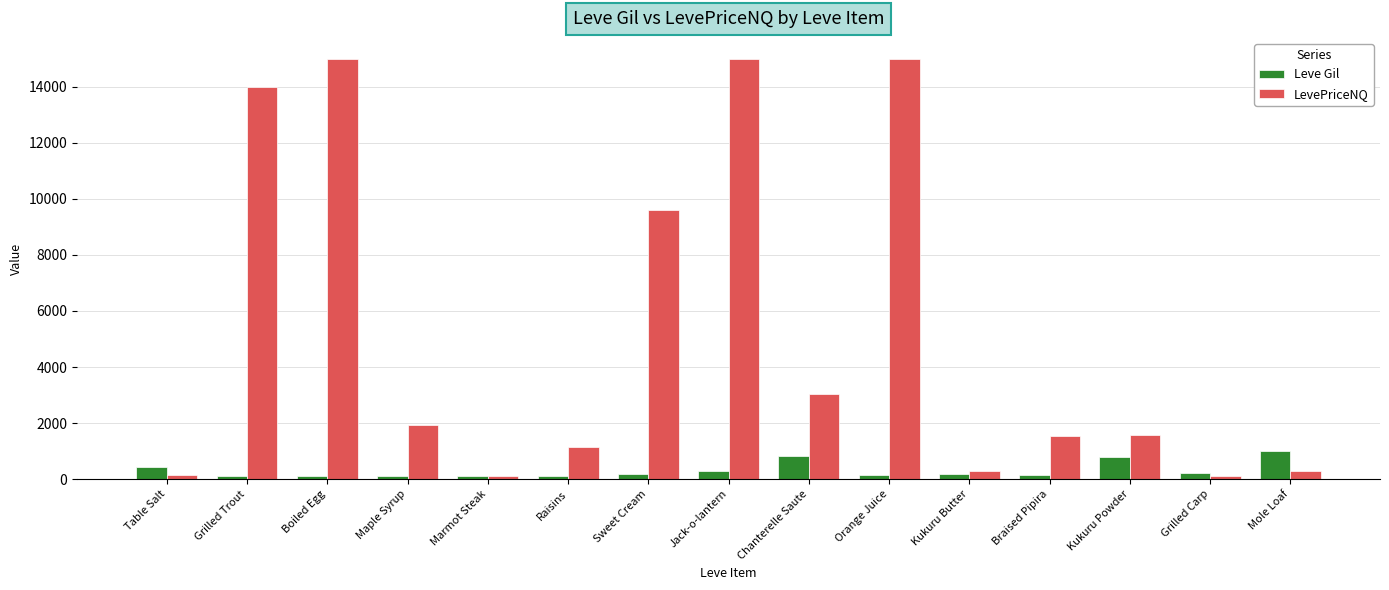

Between Maple Syrup and Mole Loaf, which series saw the biggest shift?

LevePriceNQ